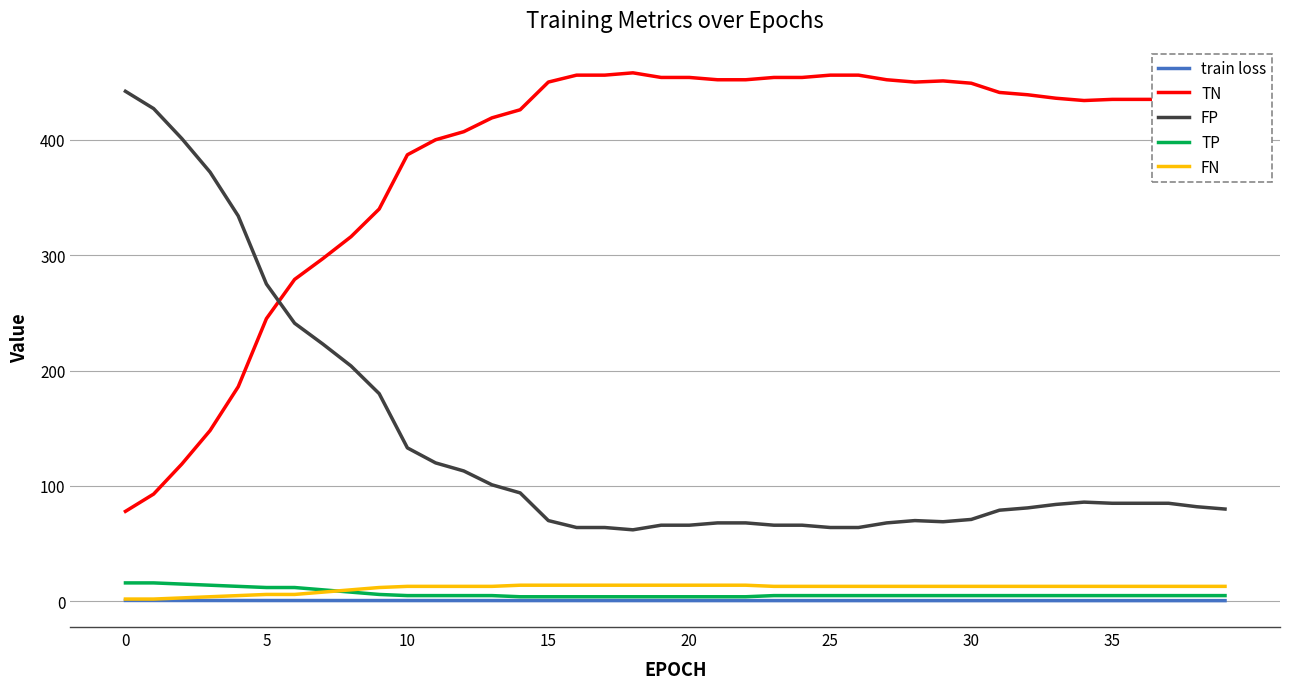

True or false: FP and train loss cross at least once.

False